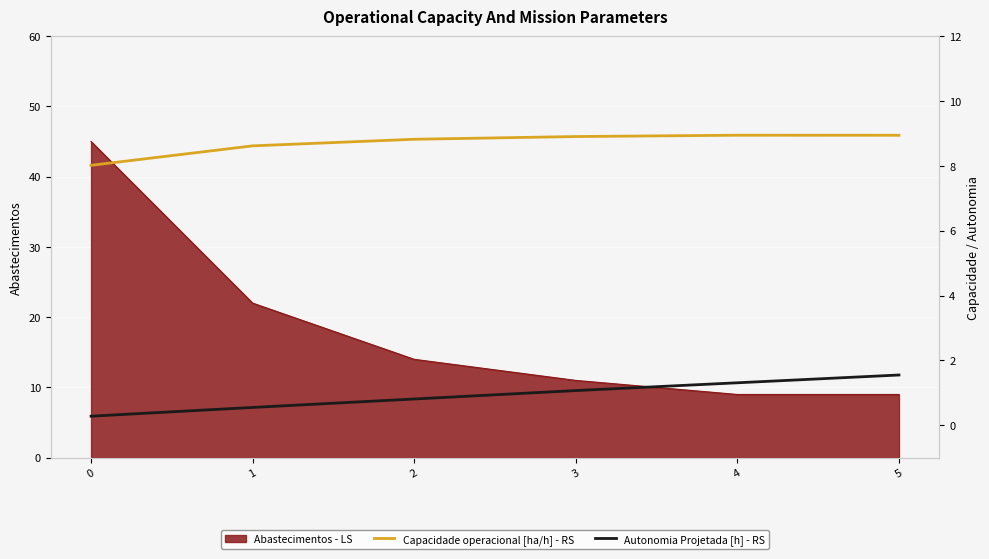

What is the difference between the maximum and minimum values in the Capacidade operacional [ha/h] - RS series?

0.9